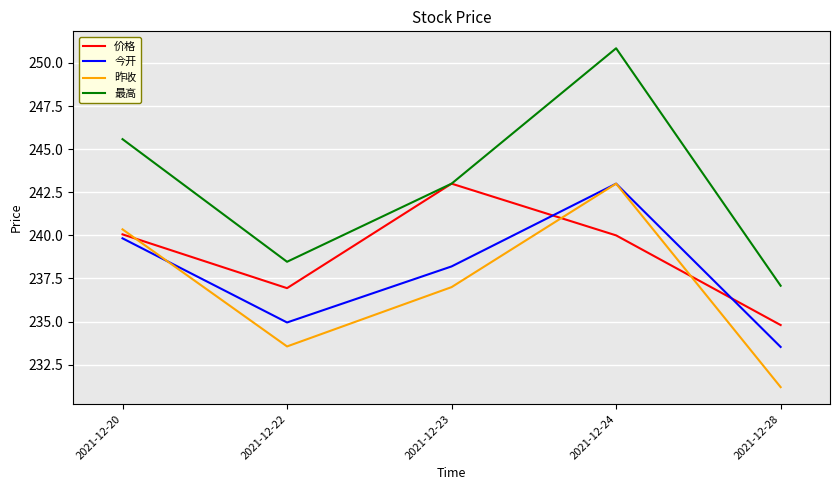

What value does the 价格 series have at 2021-12-23?

243.0